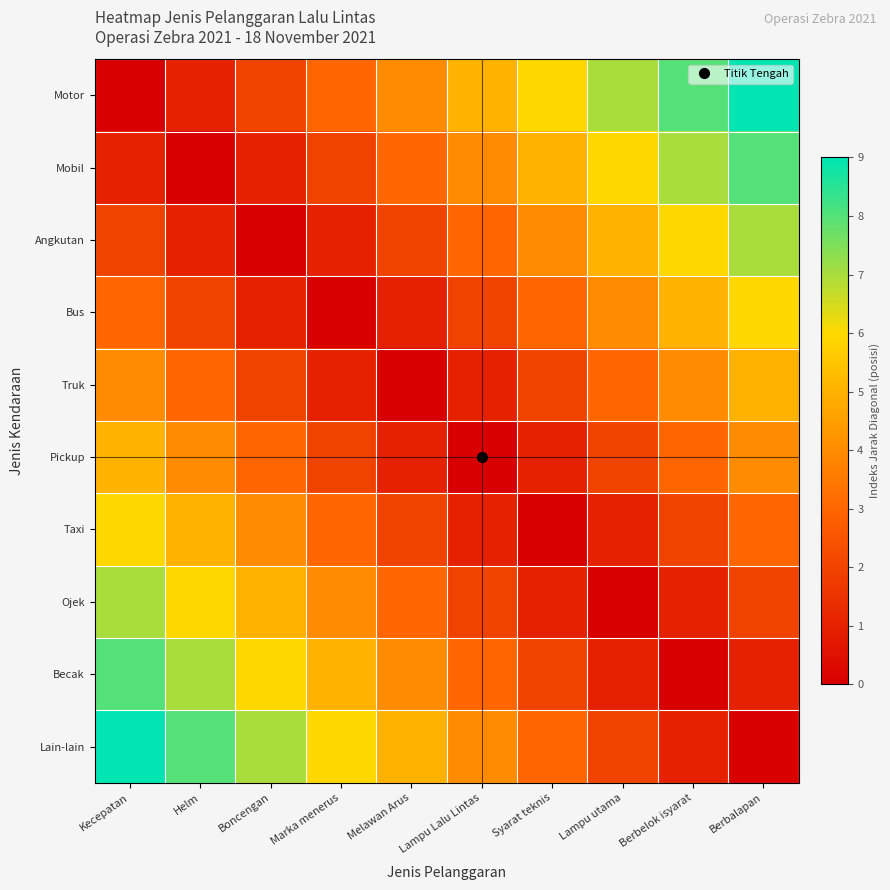

Reading right to left, what are all the values shown in this chart?

Motor: Berbalapan=9	Berbelok isyarat=8	Lampu utama=7	Syarat teknis=6	Lampu Lalu Lintas=5	Melawan Arus=4	Marka menerus=3	Boncengan=2	Helm=1	Kecepatan=0
Mobil: Berbalapan=8	Berbelok isyarat=7	Lampu utama=6	Syarat teknis=5	Lampu Lalu Lintas=4	Melawan Arus=3	Marka menerus=2	Boncengan=1	Helm=0	Kecepatan=1
Angkutan: Berbalapan=7	Berbelok isyarat=6	Lampu utama=5	Syarat teknis=4	Lampu Lalu Lintas=3	Melawan Arus=2	Marka menerus=1	Boncengan=0	Helm=1	Kecepatan=2
Bus: Berbalapan=6	Berbelok isyarat=5	Lampu utama=4	Syarat teknis=3	Lampu Lalu Lintas=2	Melawan Arus=1	Marka menerus=0	Boncengan=1	Helm=2	Kecepatan=3
Truk: Berbalapan=5	Berbelok isyarat=4	Lampu utama=3	Syarat teknis=2	Lampu Lalu Lintas=1	Melawan Arus=0	Marka menerus=1	Boncengan=2	Helm=3	Kecepatan=4
Pickup: Berbalapan=4	Berbelok isyarat=3	Lampu utama=2	Syarat teknis=1	Lampu Lalu Lintas=0	Melawan Arus=1	Marka menerus=2	Boncengan=3	Helm=4	Kecepatan=5
Taxi: Berbalapan=3	Berbelok isyarat=2	Lampu utama=1	Syarat teknis=0	Lampu Lalu Lintas=1	Melawan Arus=2	Marka menerus=3	Boncengan=4	Helm=5	Kecepatan=6
Ojek: Berbalapan=2	Berbelok isyarat=1	Lampu utama=0	Syarat teknis=1	Lampu Lalu Lintas=2	Melawan Arus=3	Marka menerus=4	Boncengan=5	Helm=6	Kecepatan=7
Becak: Berbalapan=1	Berbelok isyarat=0	Lampu utama=1	Syarat teknis=2	Lampu Lalu Lintas=3	Melawan Arus=4	Marka menerus=5	Boncengan=6	Helm=7	Kecepatan=8
Lain-lain: Berbalapan=0	Berbelok isyarat=1	Lampu utama=2	Syarat teknis=3	Lampu Lalu Lintas=4	Melawan Arus=5	Marka menerus=6	Boncengan=7	Helm=8	Kecepatan=9